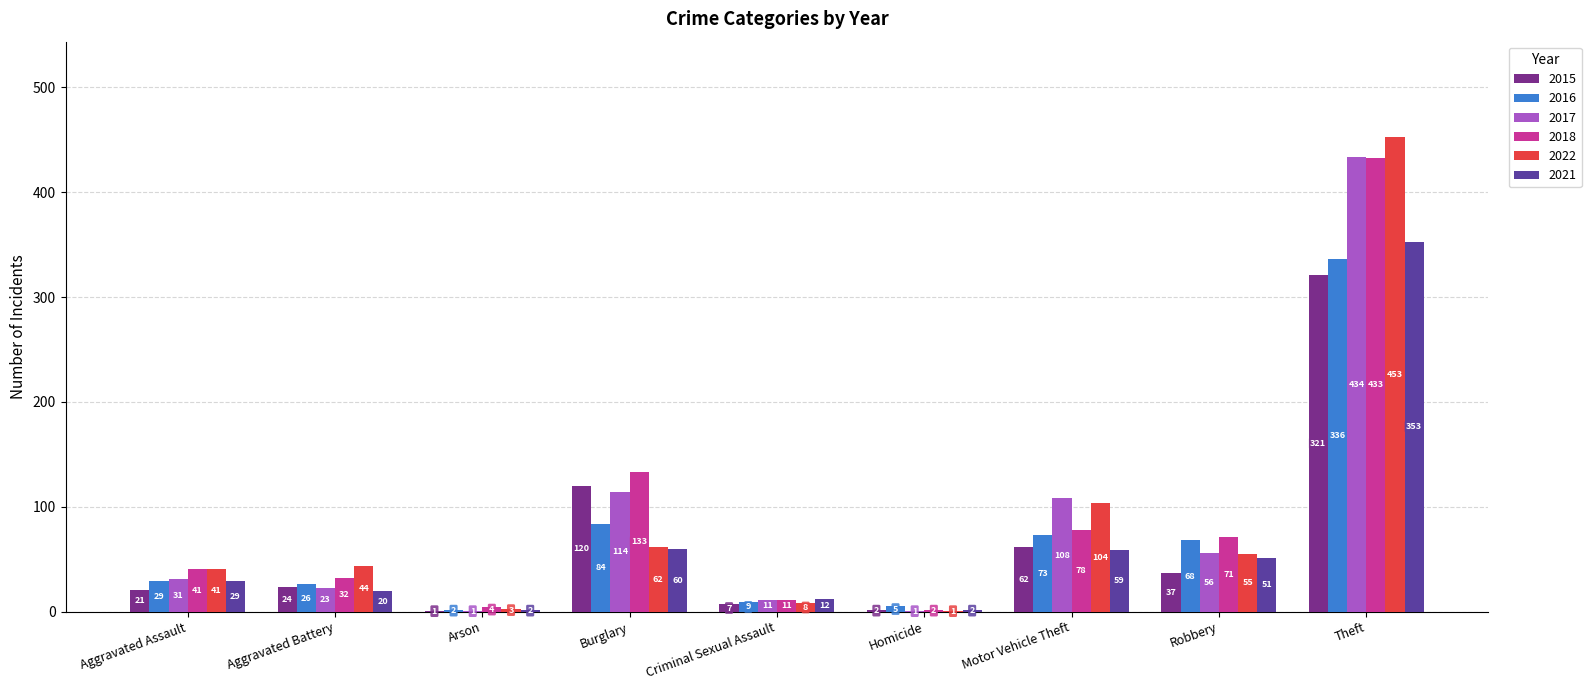

Which series has the widest spread of values?

2022